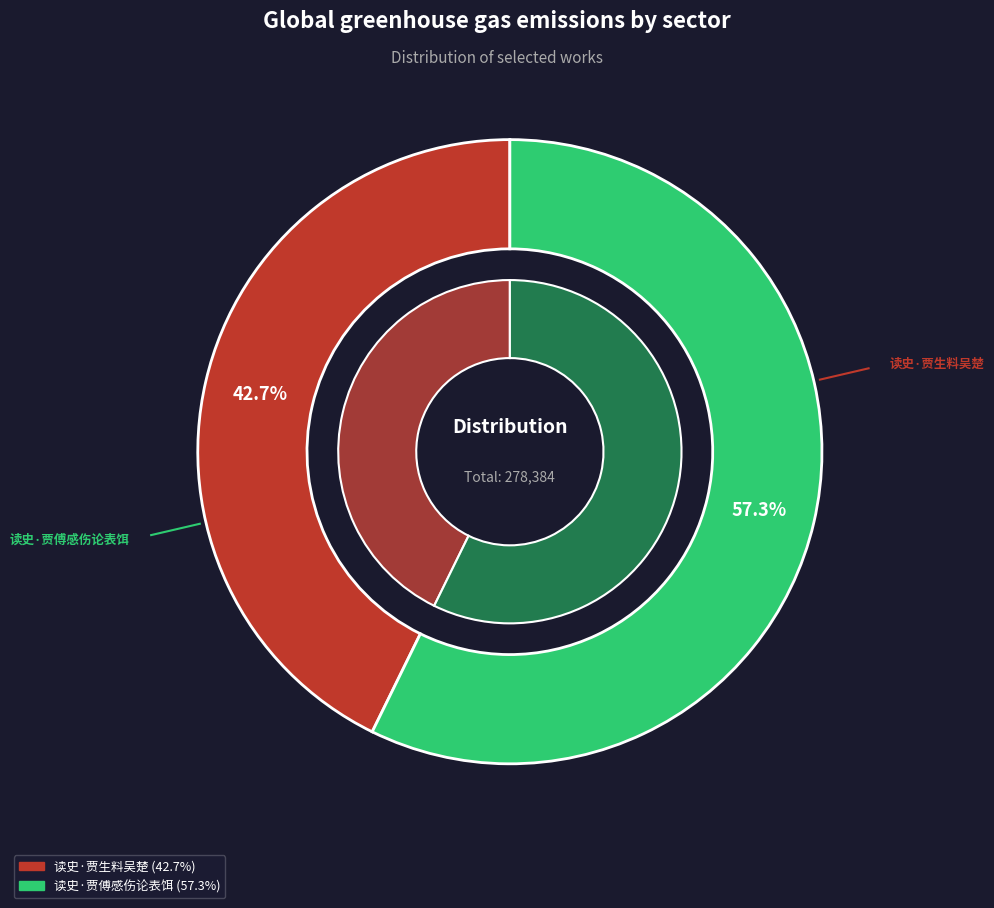

The 读史·贾傅感伤论表饵 slice represents 43% of the pie. True or false?

False